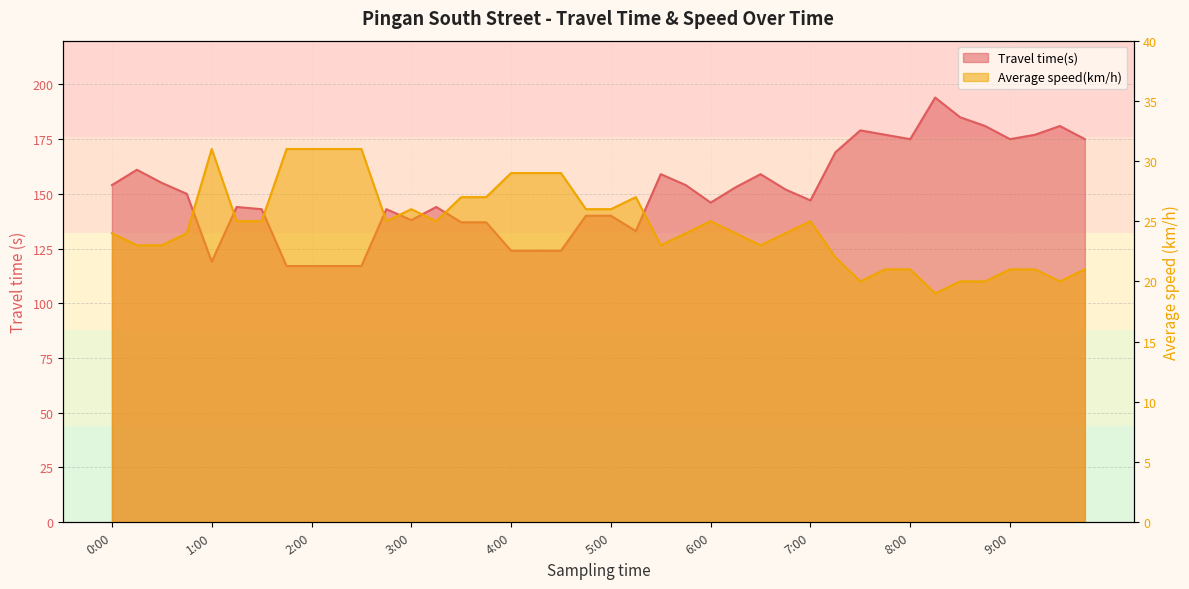

Is the value of Travel time(s) at 8:00 greater than the value of Average speed(km/h) at 5:45?

Yes